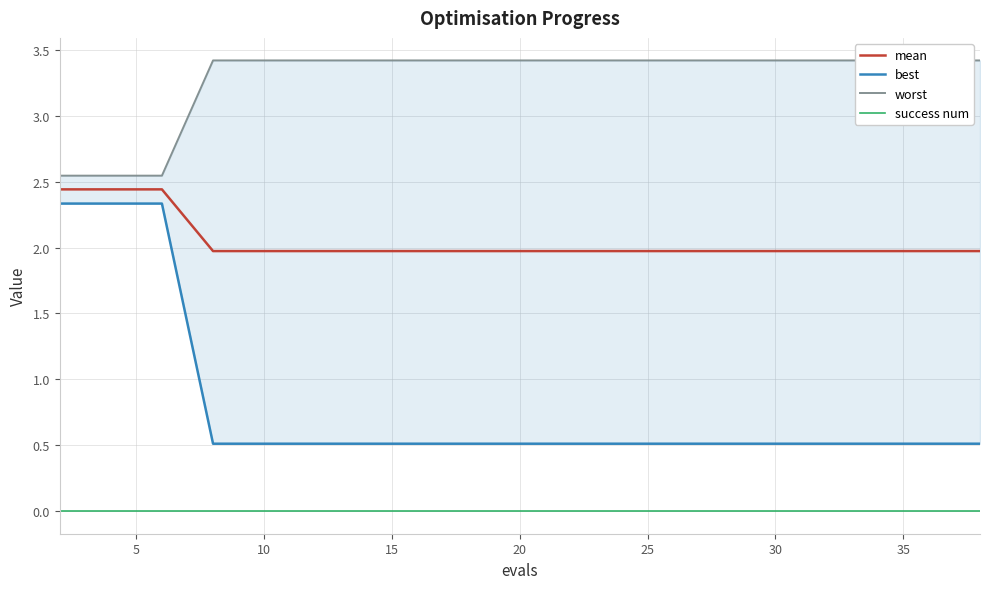

Is it true that mean equals 2.0 at 10?

True